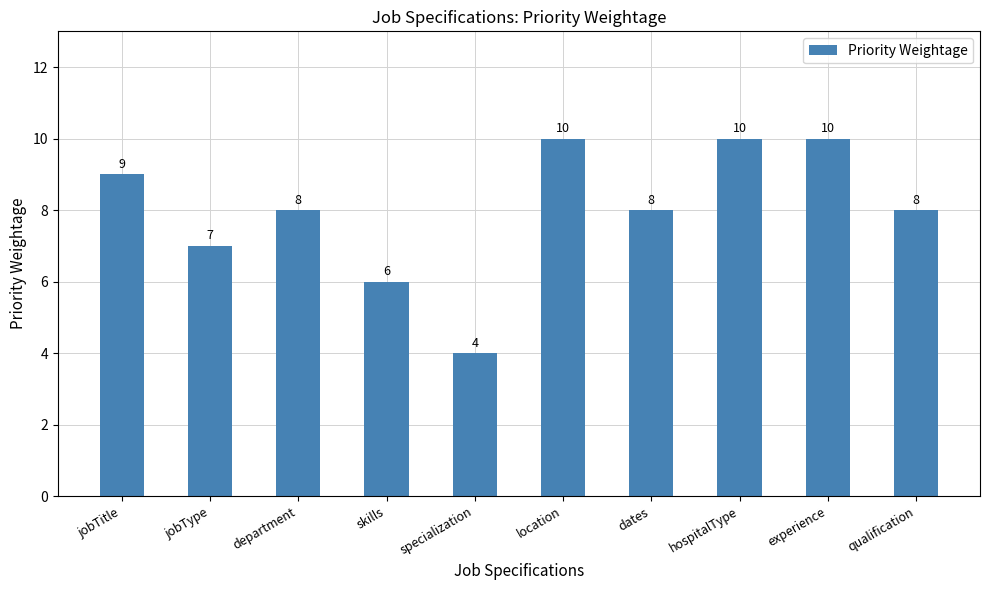

Count the number of categories in the chart.

10